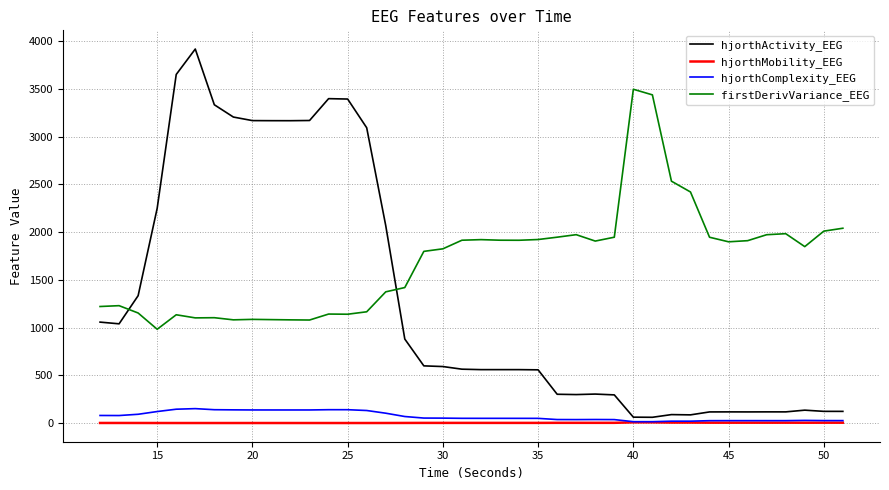

What is the sum of all firstDerivVariance_EEG values?

68084.4